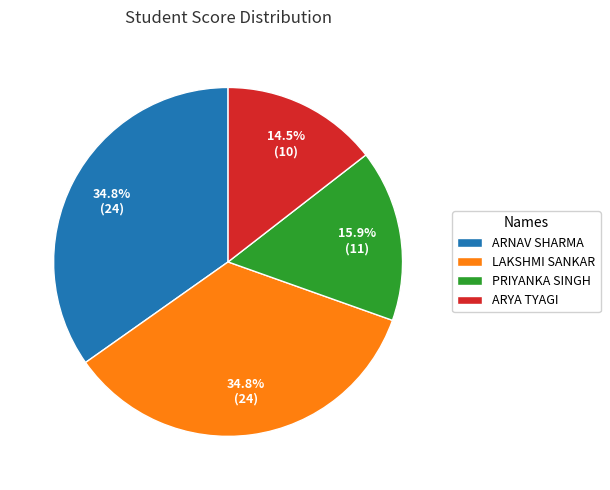

Which category has the smallest portion of the pie?

ARYA TYAGI